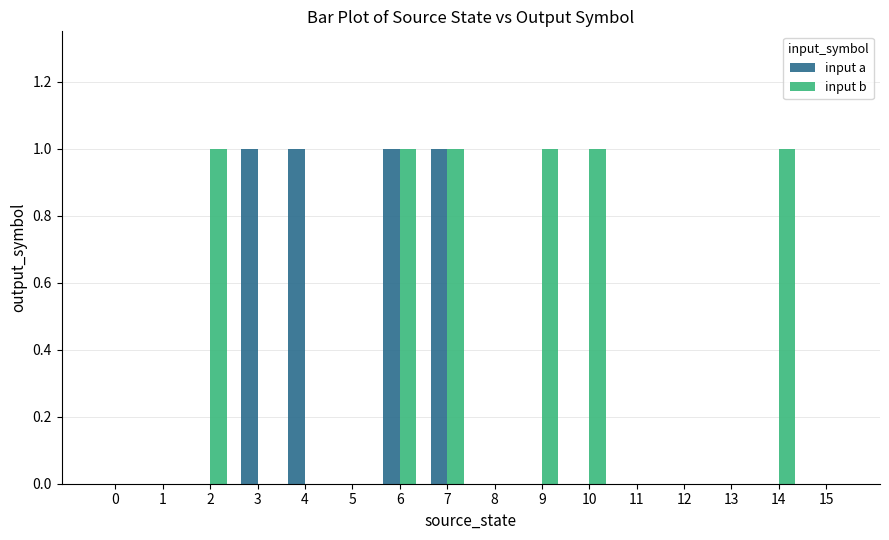

How many series are shown in this chart?

2